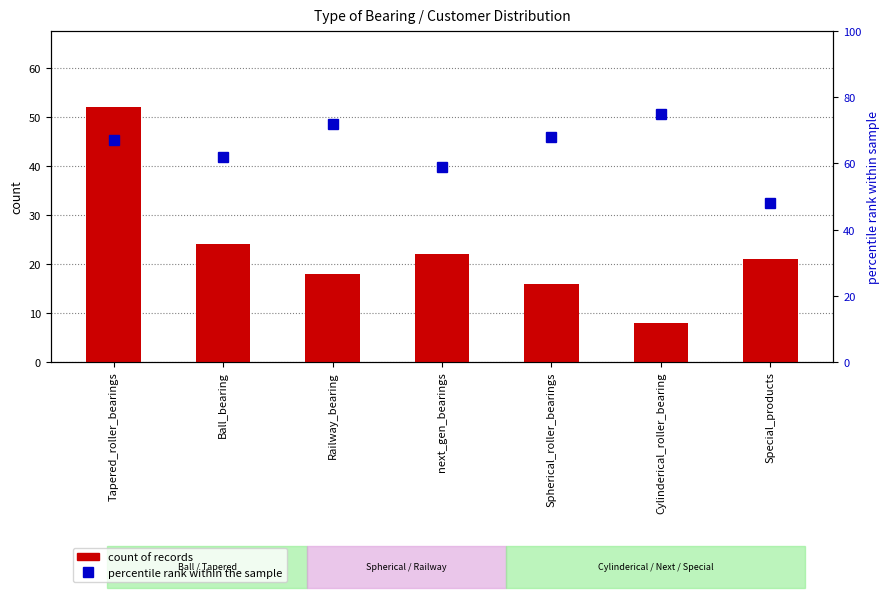

What is the highest value of the percentile rank within the sample series?

75